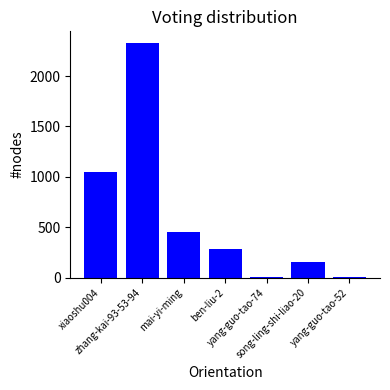

The chart shows a value of 2327 at zhang-kai-93-53-94. True or false?

True